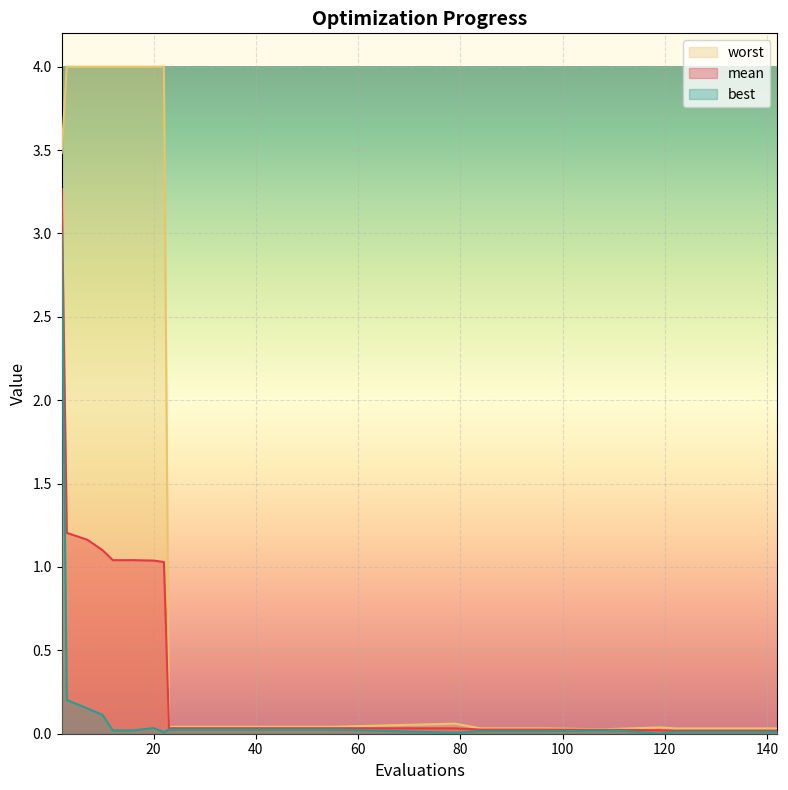

Which series has the widest spread of values?

worst